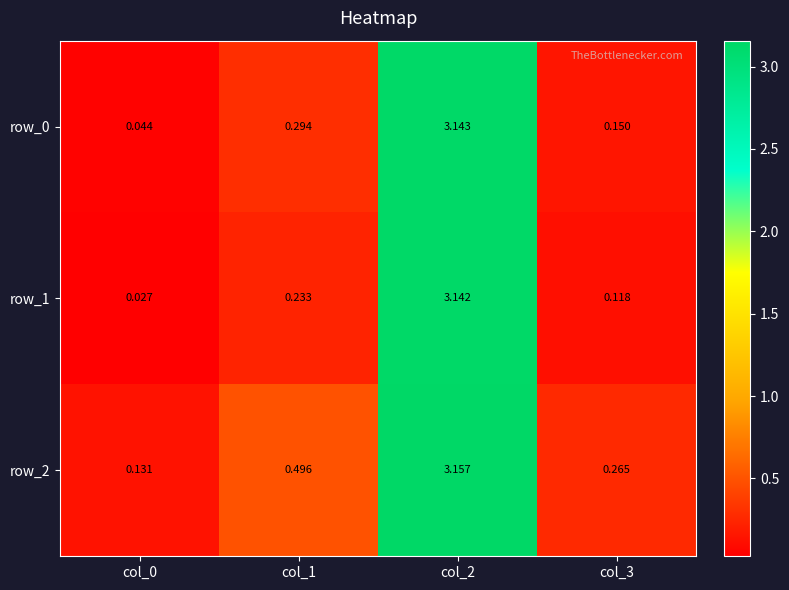

Where is row_1 nearest to the value 1?

col_1